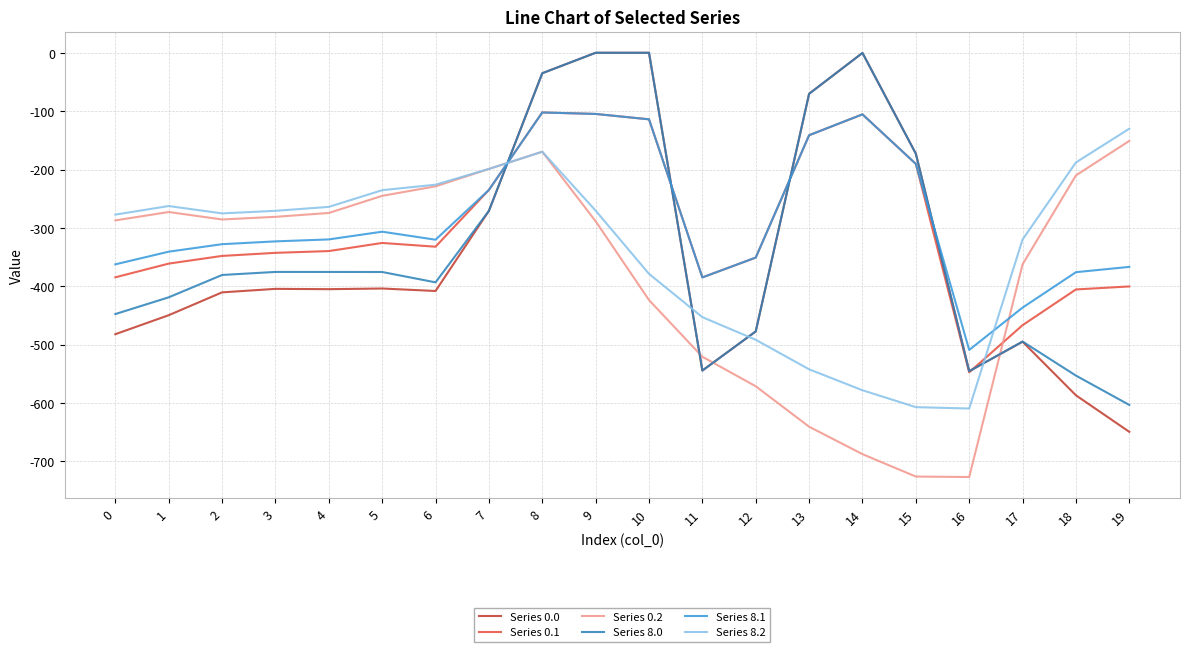

What is the difference between the second highest and second lowest values in the Series 8.2 series?

437.5